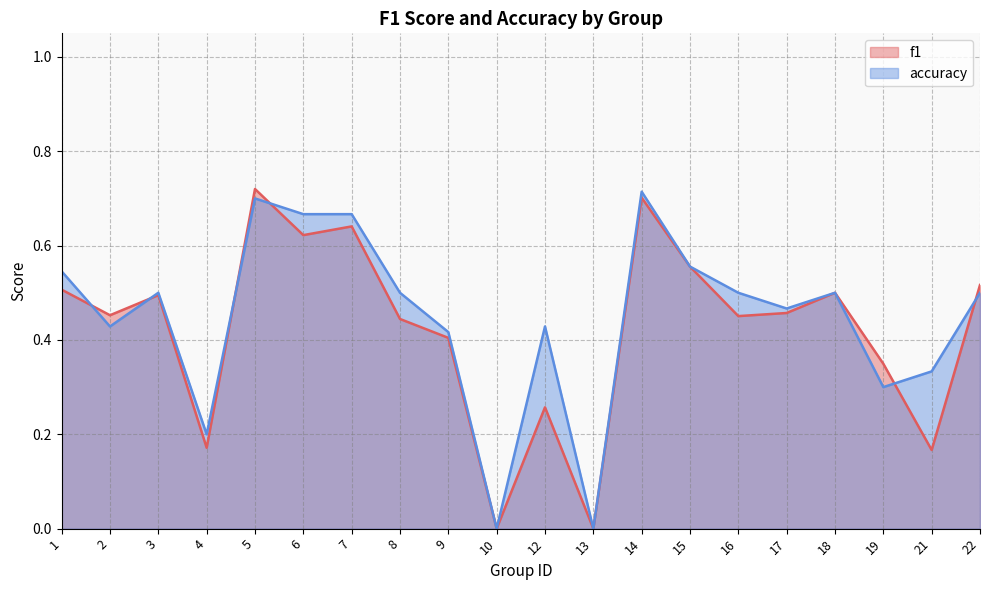

What is the value of the f1 point at the 3rd from the left?

0.5